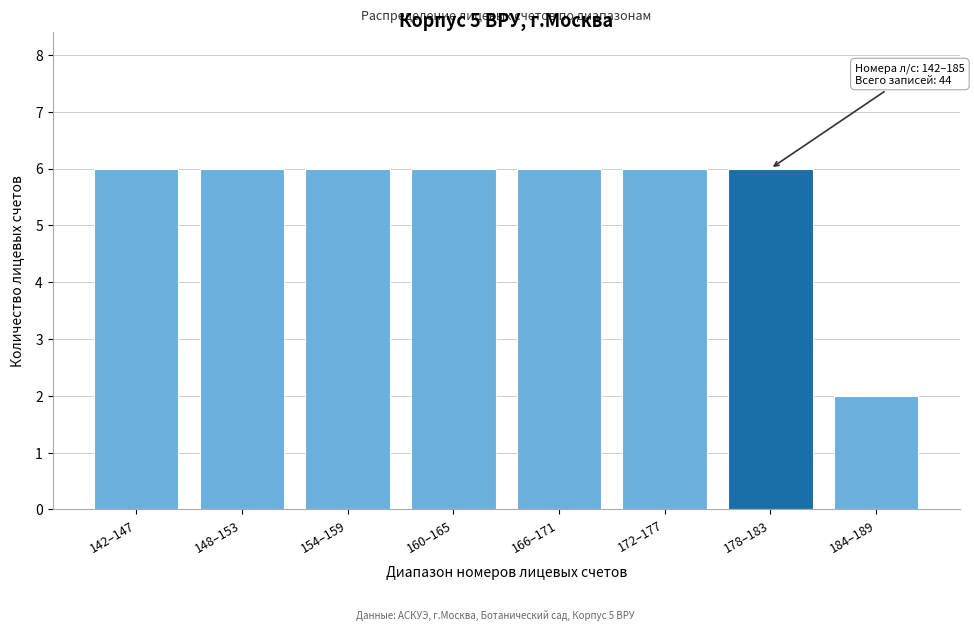

Reading left to right, list all the values displayed in this chart.

142–147=6	148–153=6	154–159=6	160–165=6	166–171=6	172–177=6	178–183=6	184–189=2